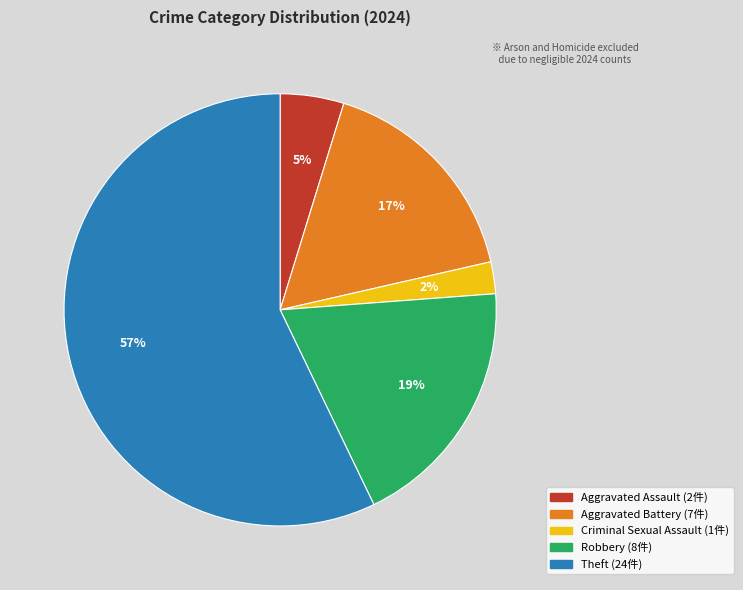

What is the smallest slice in the pie chart?

Criminal Sexual Assault